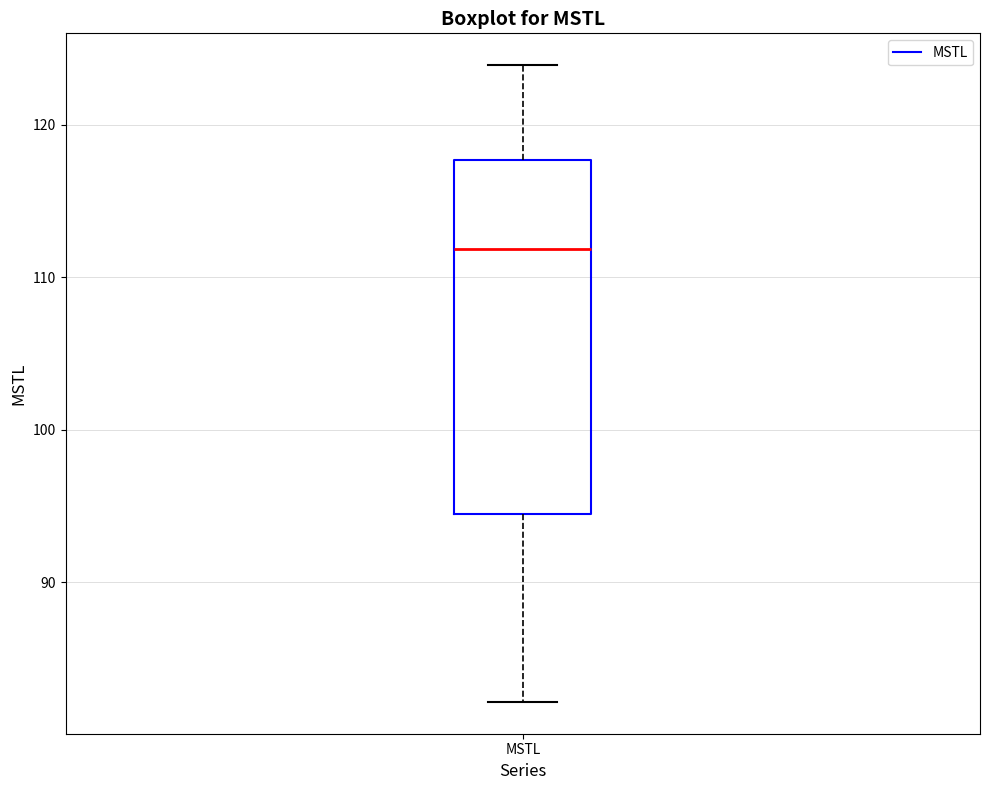

Transcribe this box plot: give where the median line is, the range the box spans, and where the two whiskers end, as read against the y-axis. The values are not printed on the chart, so give them approximately, as read against the axis.

median 112, box 94 to 118, whiskers 82 to 124